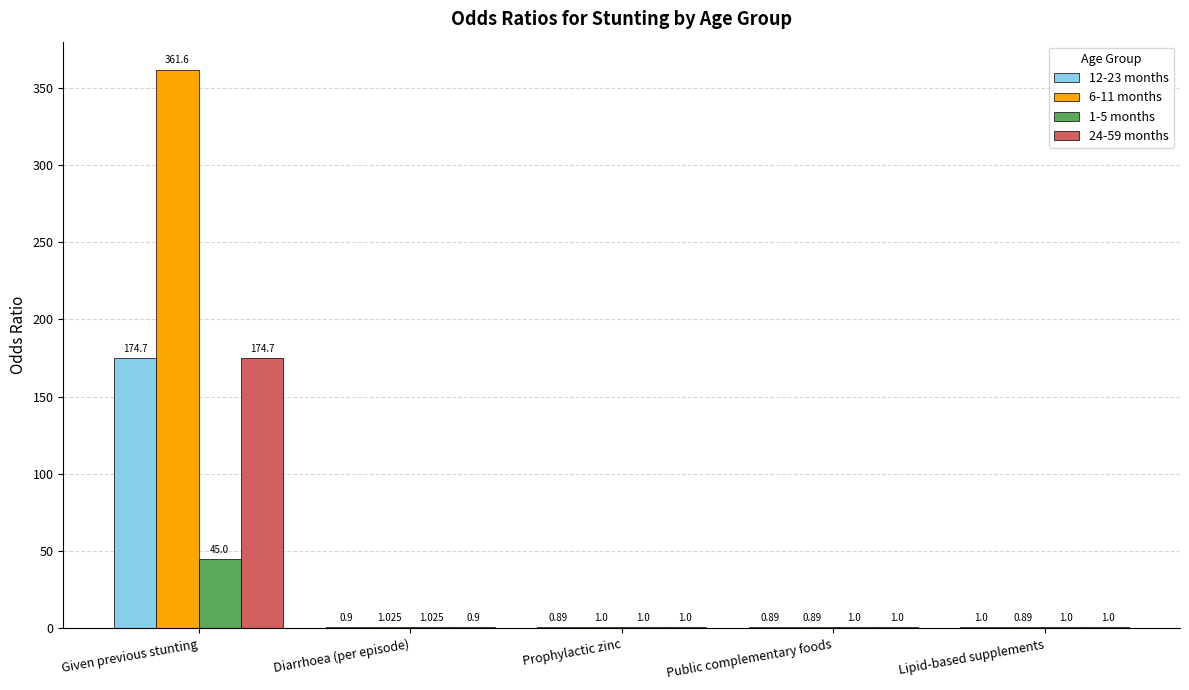

The 6-11 months series shows 1.0 at Prophylactic zinc. True or false?

True